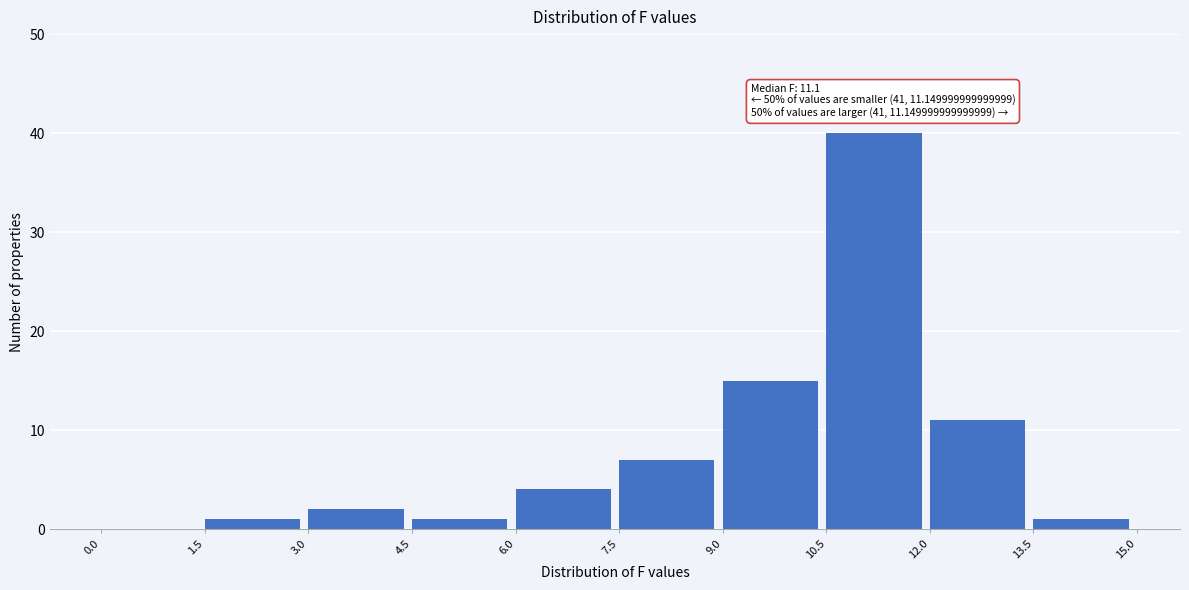

Which range on the x-axis has the tallest bar?

10.5 to 12.0